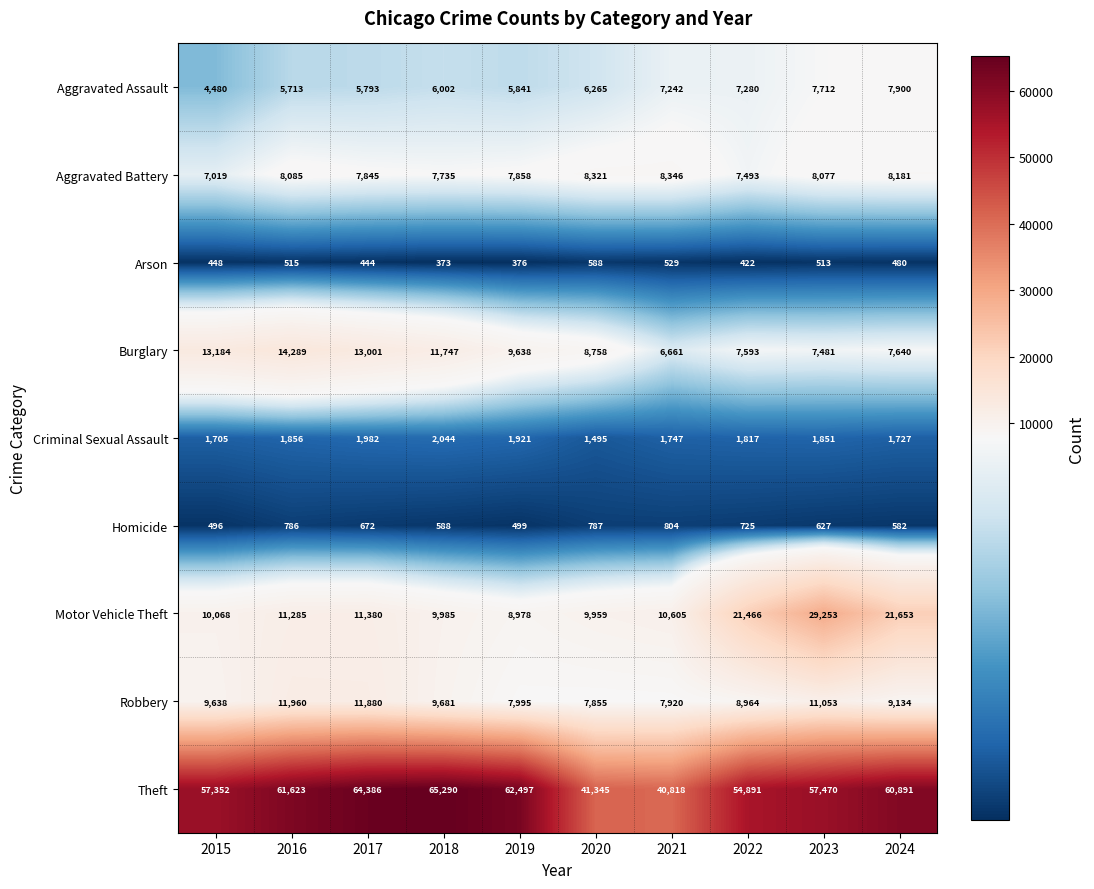

The Criminal Sexual Assault series shows 1856 at 2016. True or false?

True